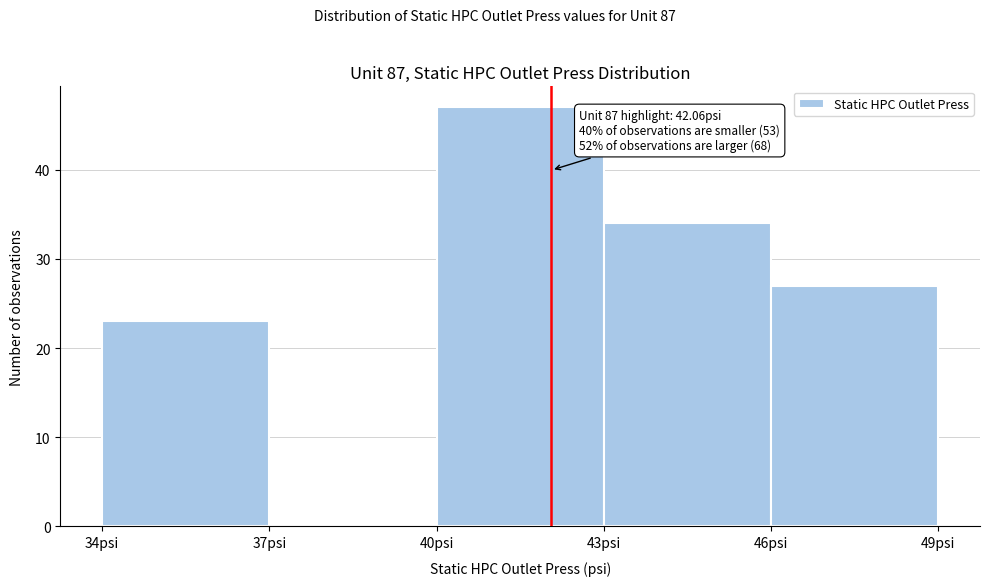

Over which range of the x-axis is the bar tallest?

40 to 43